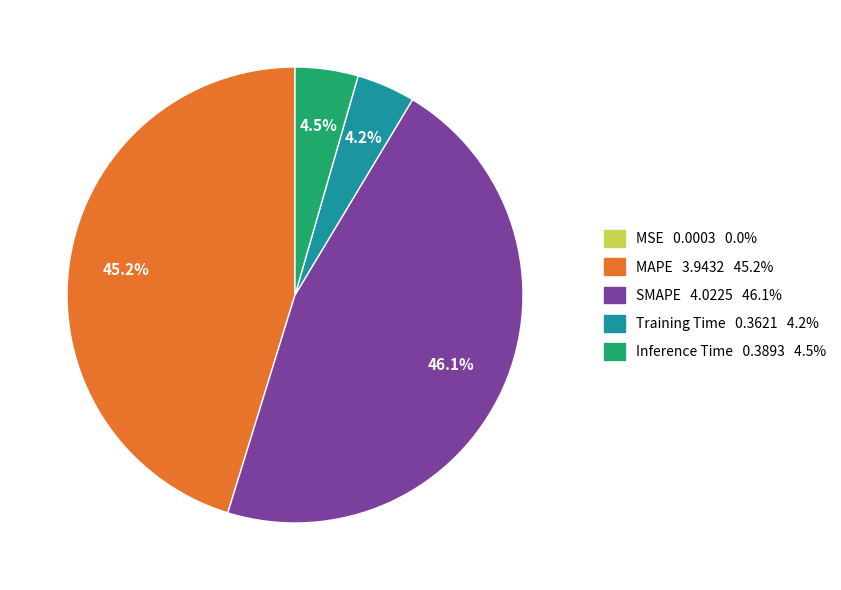

Does any single category account for the majority?

No